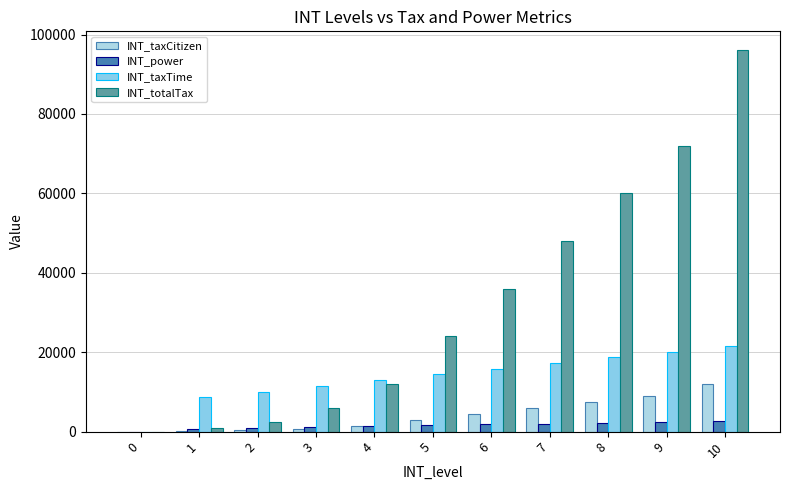

How many groups of bars are there?

11